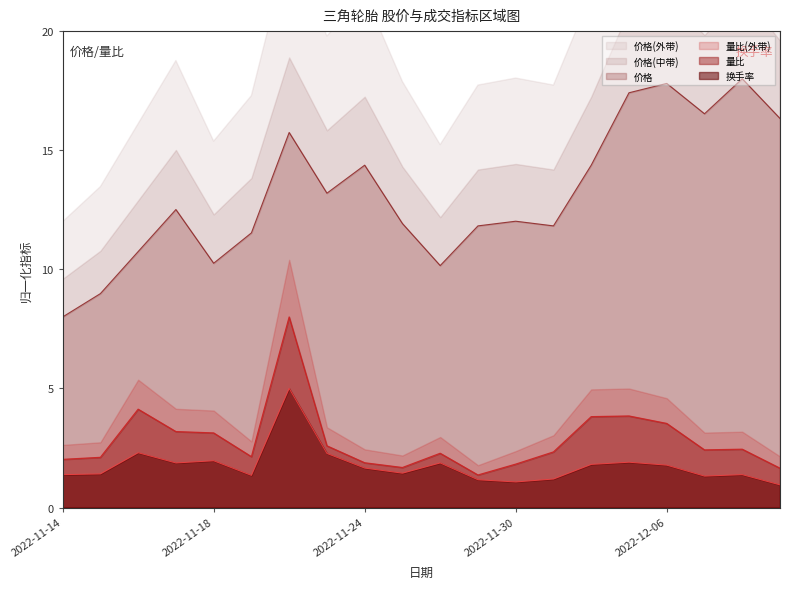

List the labels in order of 价格 value, smallest first.

2022-11-14, 2022-11-15, 2022-11-28, 2022-11-18, 2022-11-16, 2022-11-21, 2022-11-29, 2022-12-01, 2022-11-25, 2022-11-30, 2022-11-17, 2022-11-23, 2022-11-24, 2022-12-02, 2022-11-22, 2022-12-09, 2022-12-07, 2022-12-05, 2022-12-06, 2022-12-08